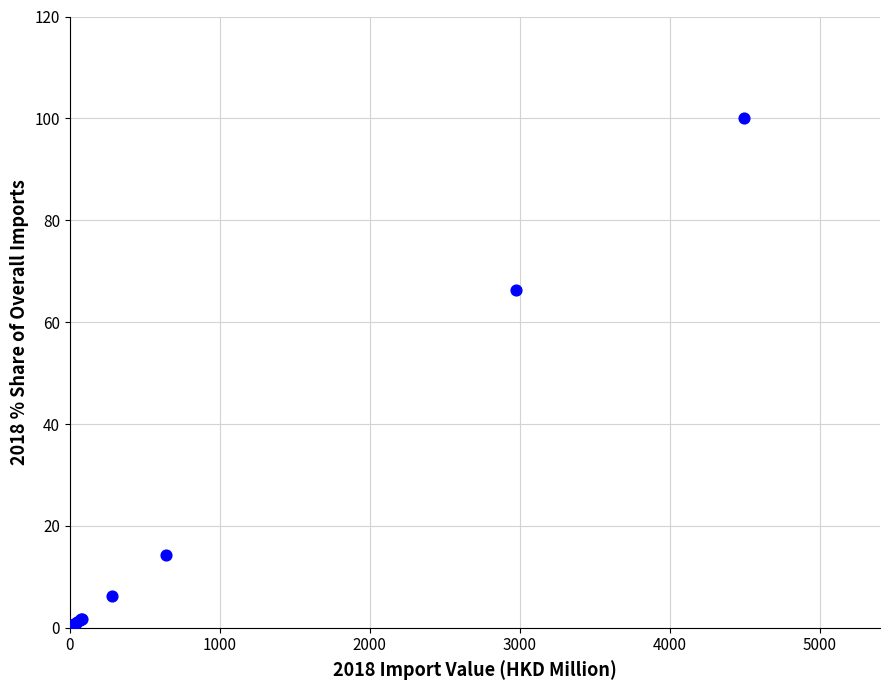

What Y value in the scatter plot is closest to 50?

66.2